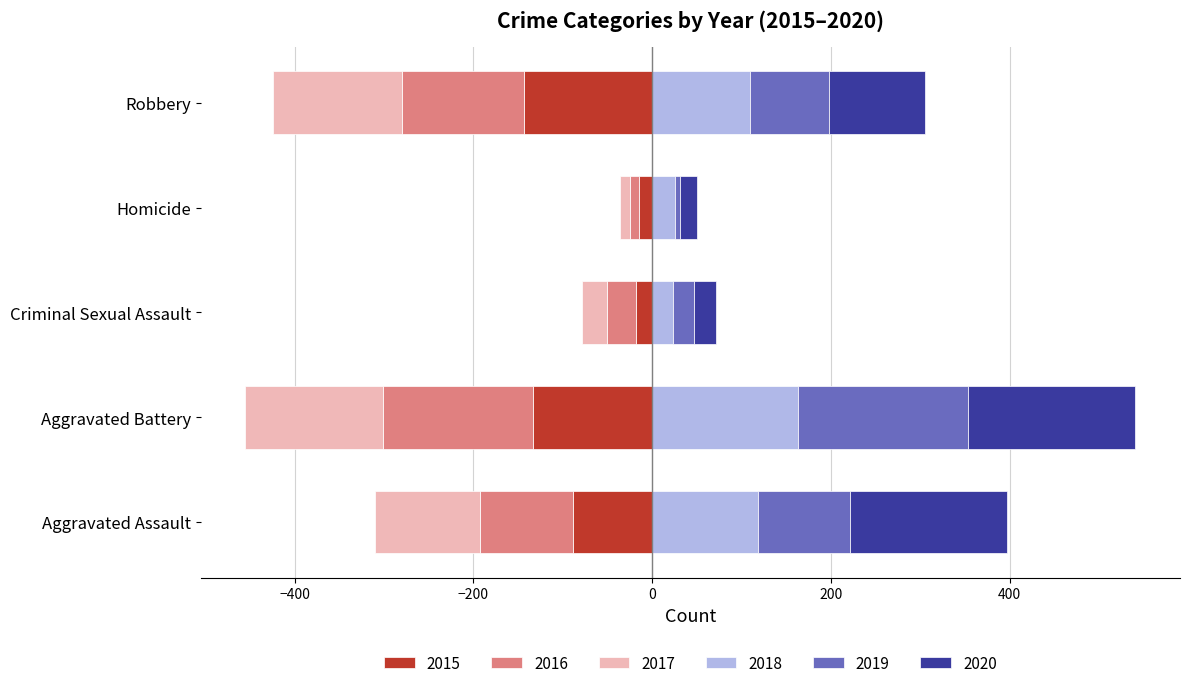

Reading left to right, transcribe all the data shown in this chart.

2015: -89	-133	-18	-15	-143
2016: -103	-168	-32	-10	-137
2017: -118	-154	-28	-11	-144
2018: 118	163	23	26	110
2019: 103	190	24	5	88
2020: 176	188	24	19	107